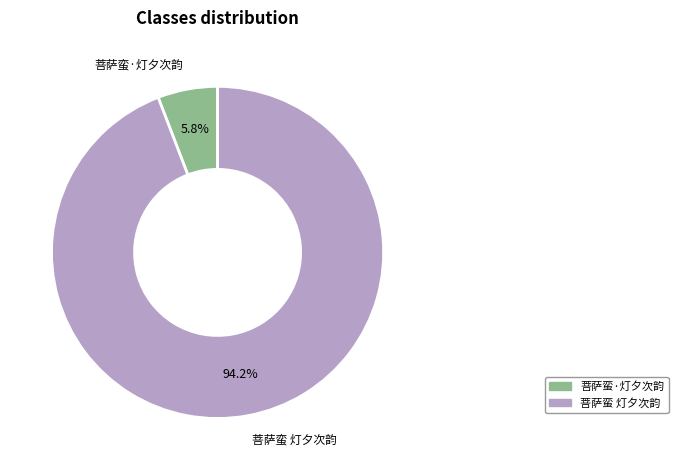

To the nearest percent, what portion does 菩萨蛮·灯夕次韵 represent?

6%